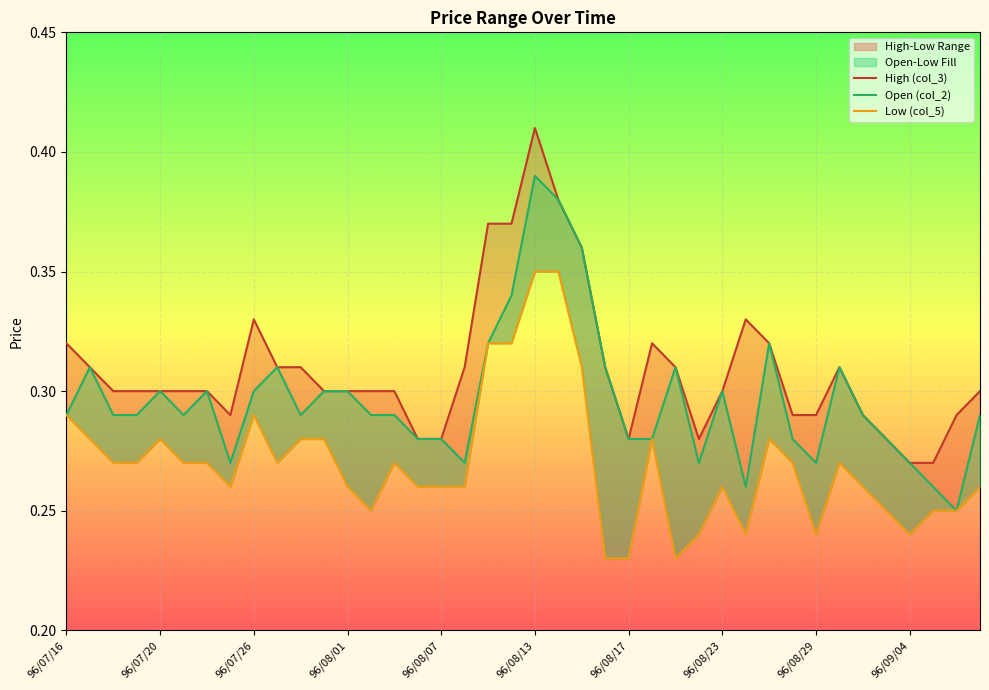

Is this an area chart (filled region under the line)?

No